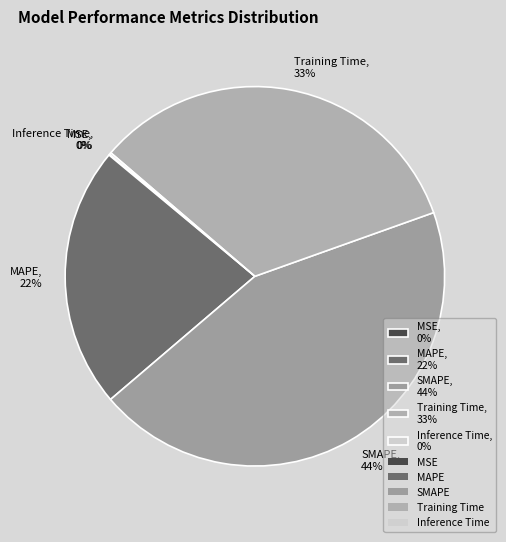

To the nearest percent, what percentage of the pie is MAPE, 22%?

22%